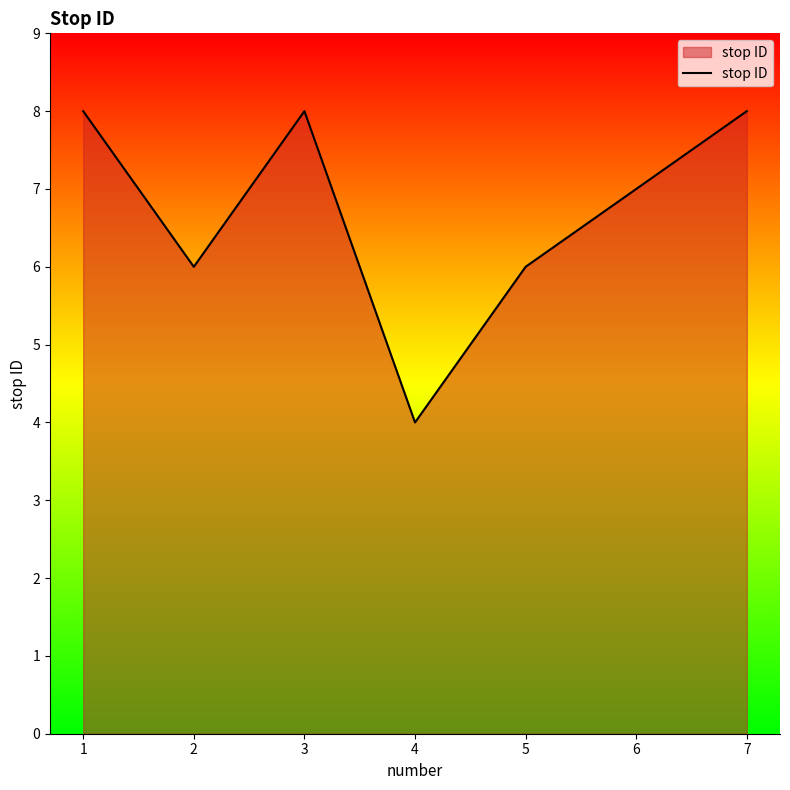

Reading right to left, list all the values displayed in this chart.

8	7	6	4	8	6	8